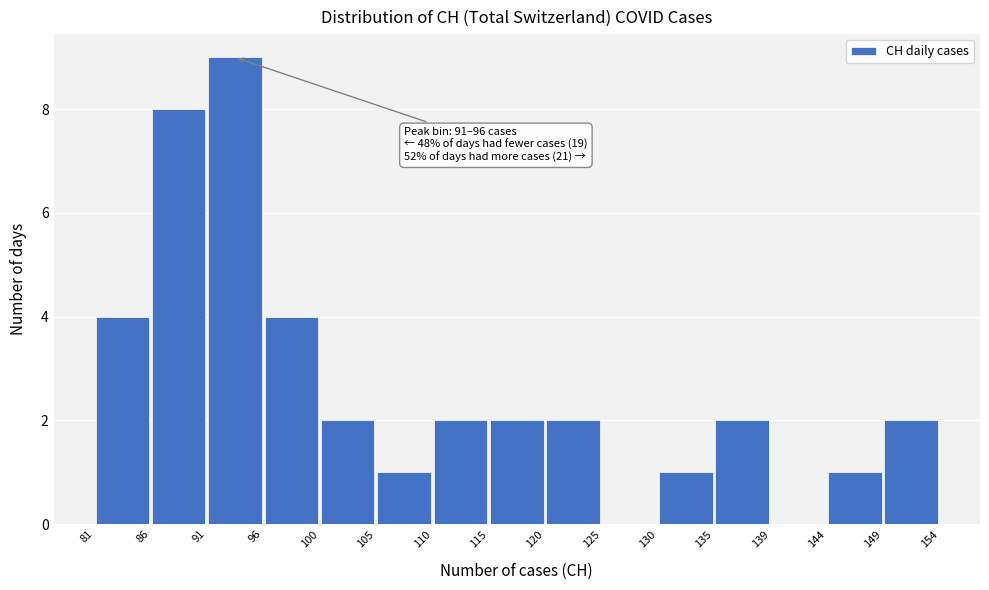

Over which range of the x-axis is the bar tallest?

91 to 96